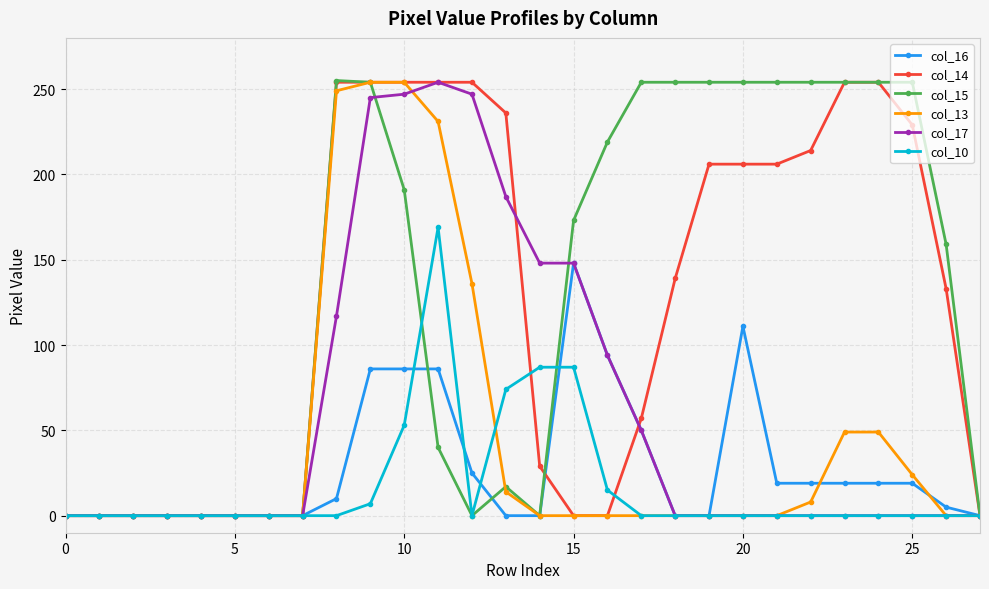

What are all the series names shown in the legend?

col_16, col_14, col_15, col_13, col_17, col_10